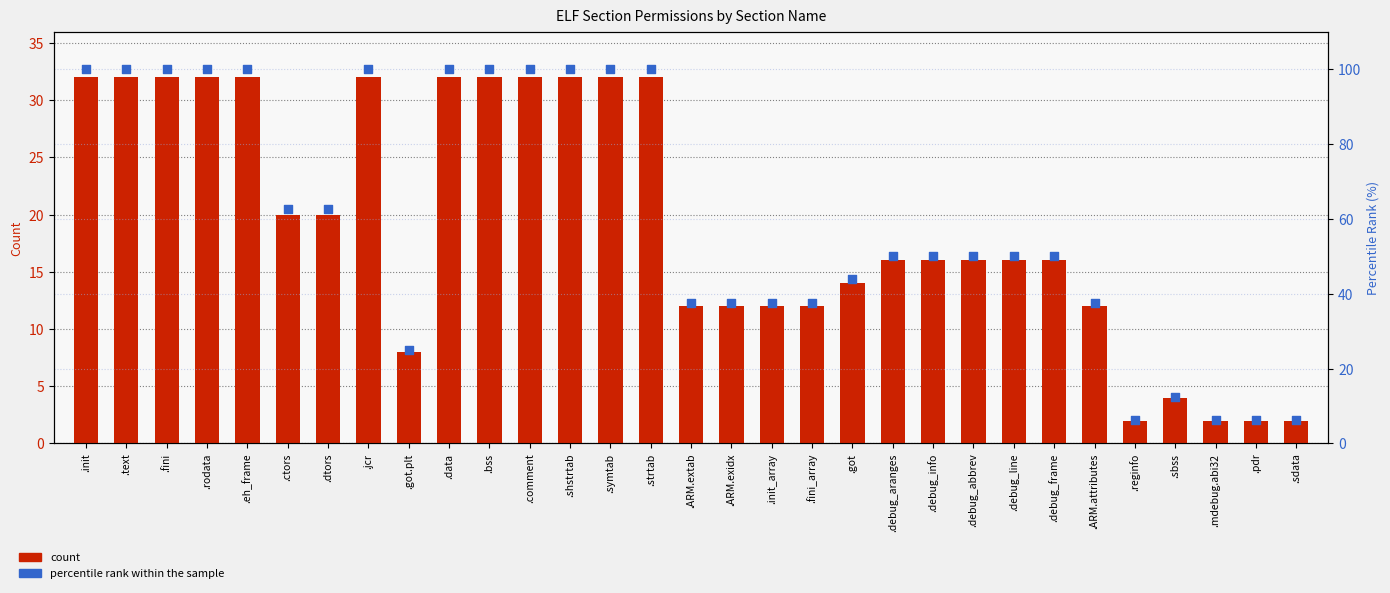

At how many categories does at least one series exceed 41?

20